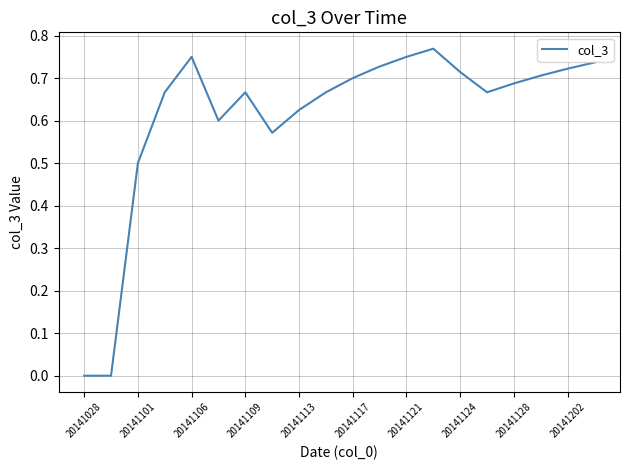

True or false: there are more than 1 points higher than both neighbors.

True